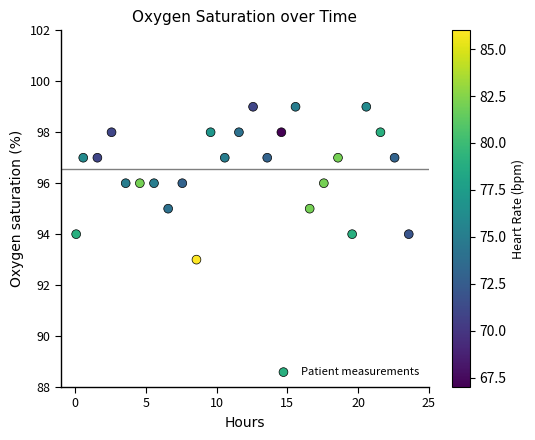

What is the range of Y values (max minus min)?

6